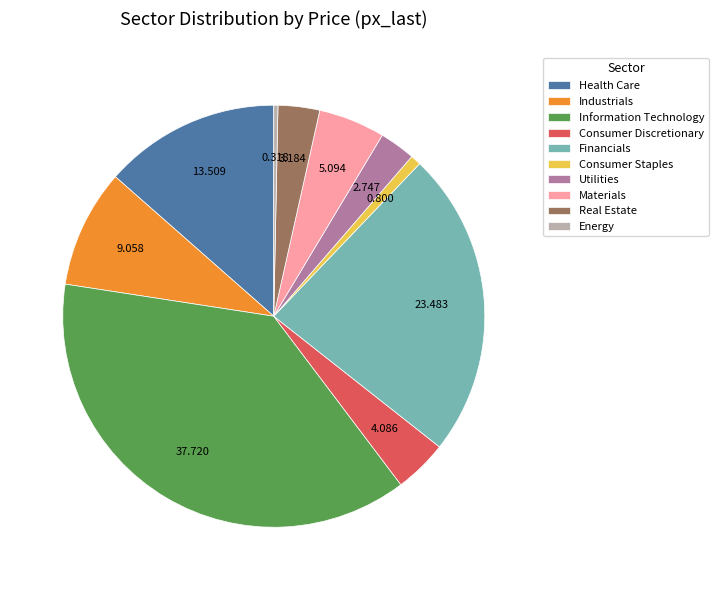

Is it true that Materials is 1% of the pie?

False